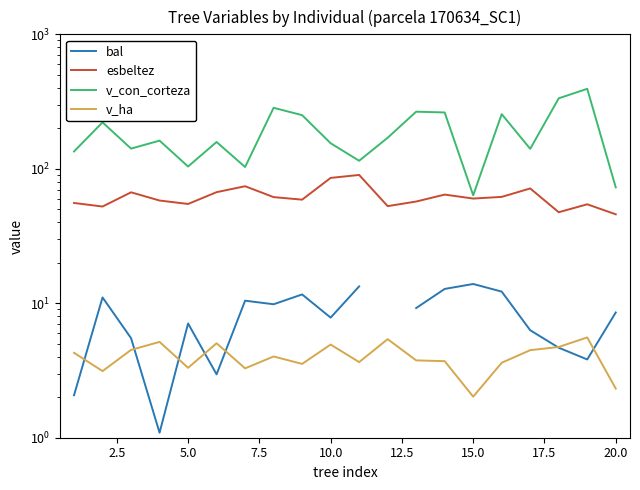

In v_ha, how many points are lower than both neighbors (excluding endpoints)?

6